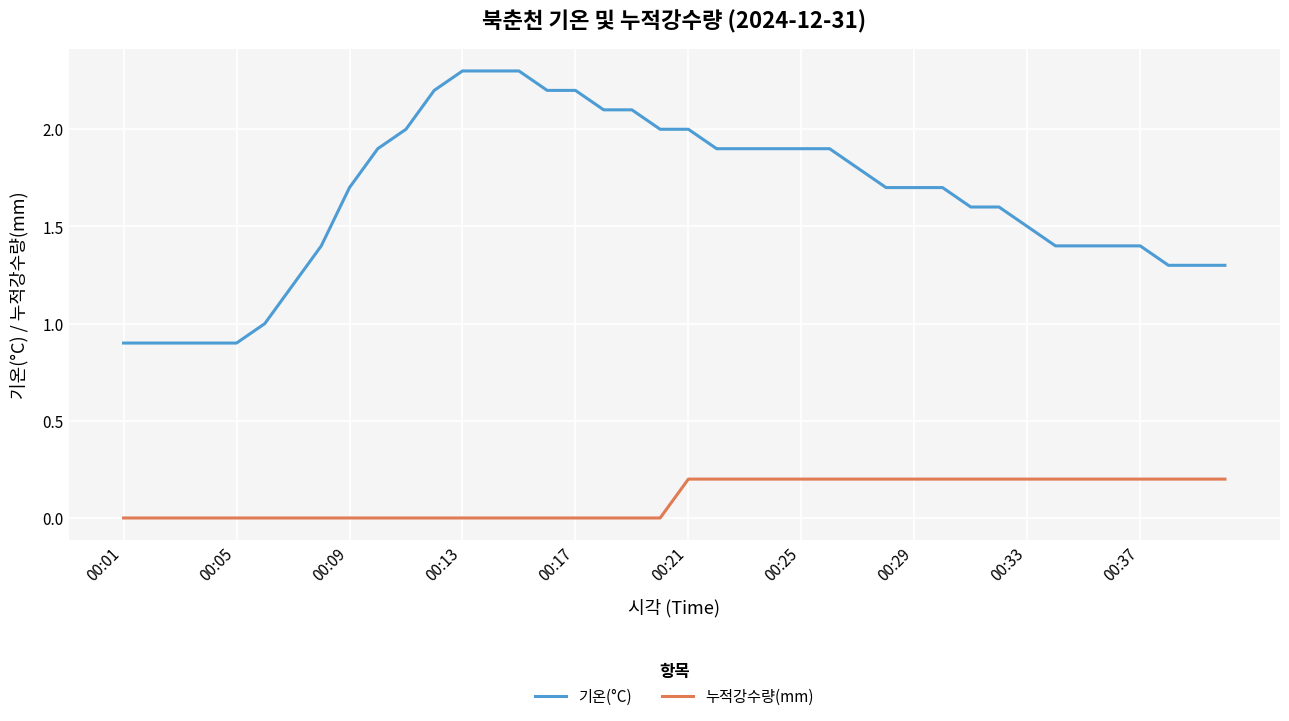

Count the 누적강수량(mm) values in the range 0 to 1.

40